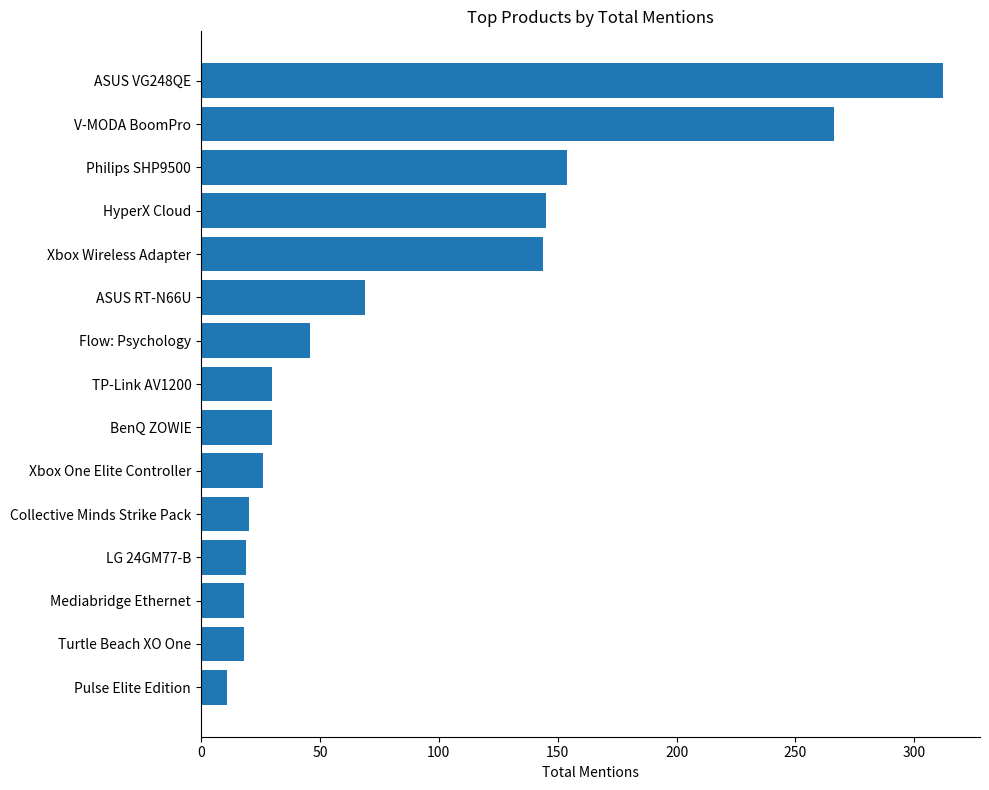

Where is the data nearest to the value 161?

Philips SHP9500